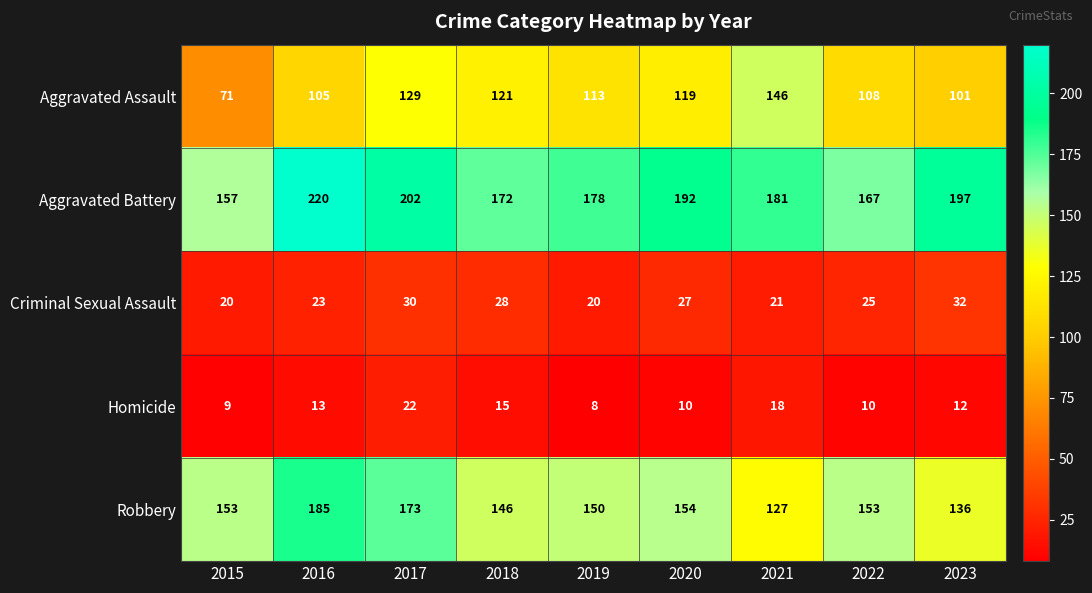

What is the sum of the Homicide values at 2019 and 2020?

18